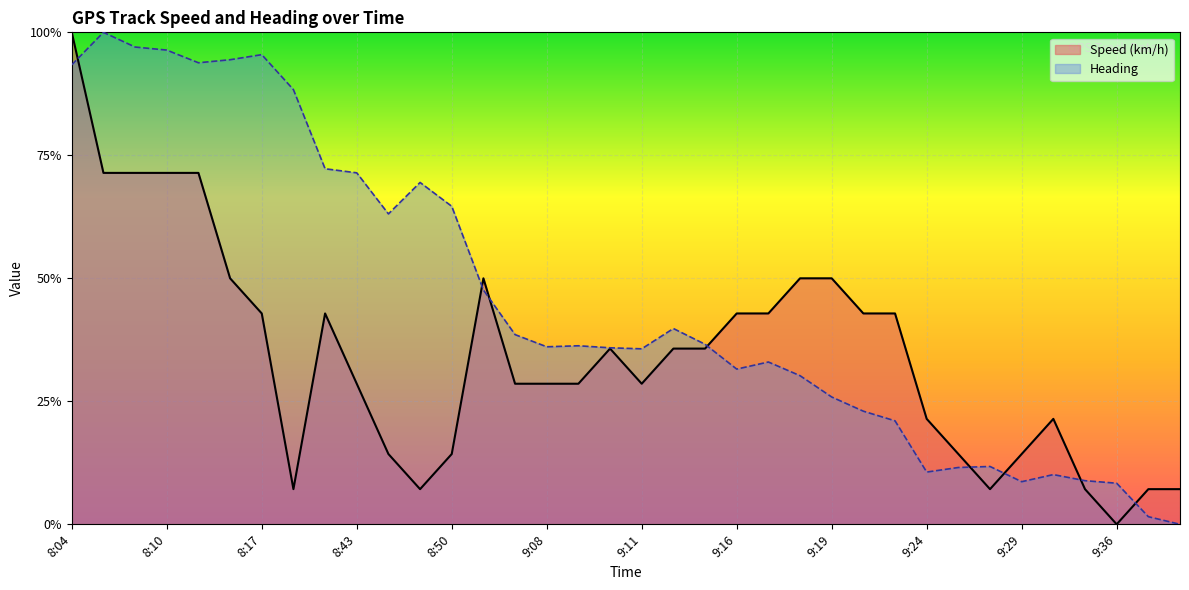

Rank the series by their maximum value, from lowest to highest.

Speed (km/h), Heading